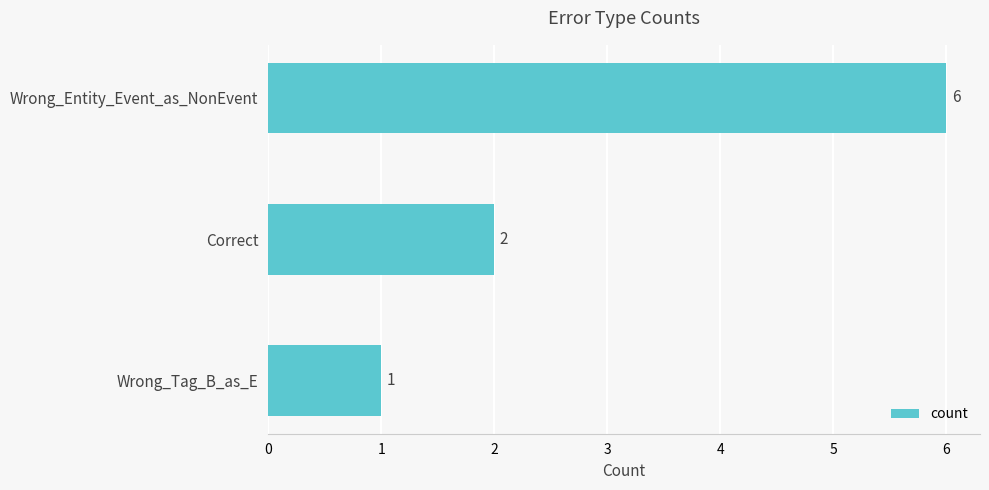

Rank the categories by value from lowest to highest.

Wrong_Tag_B_as_E, Correct, Wrong_Entity_Event_as_NonEvent